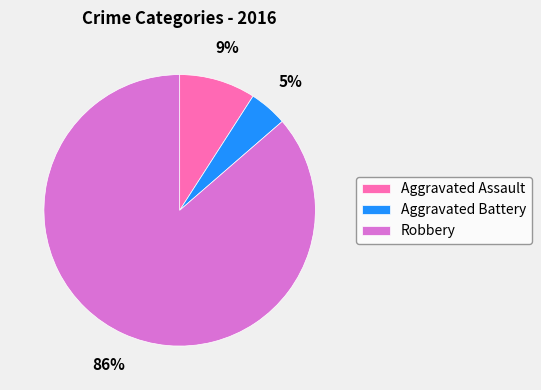

Rank the categories by value from highest to lowest.

Robbery, Aggravated Assault, Aggravated Battery